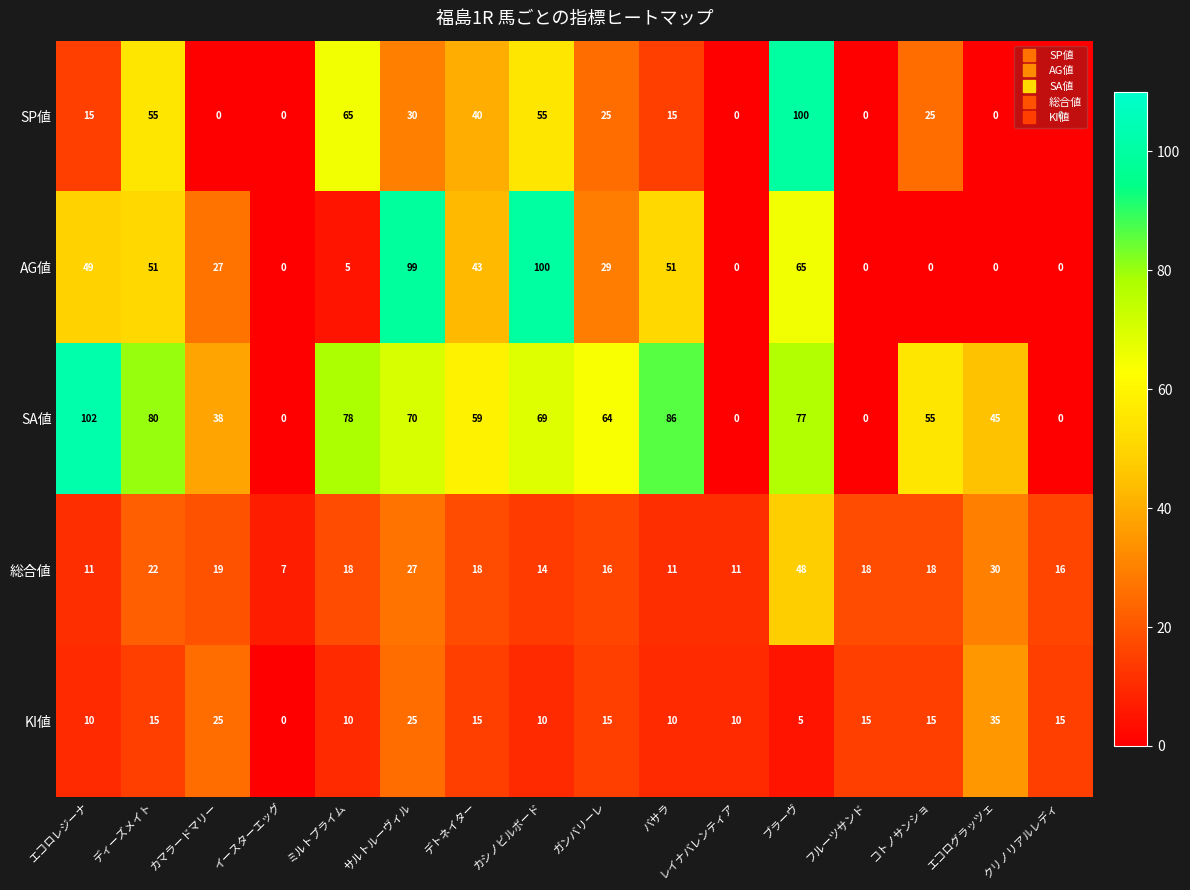

What value does the 総合値 series have at ガンバリーレ, to the nearest 10?

20